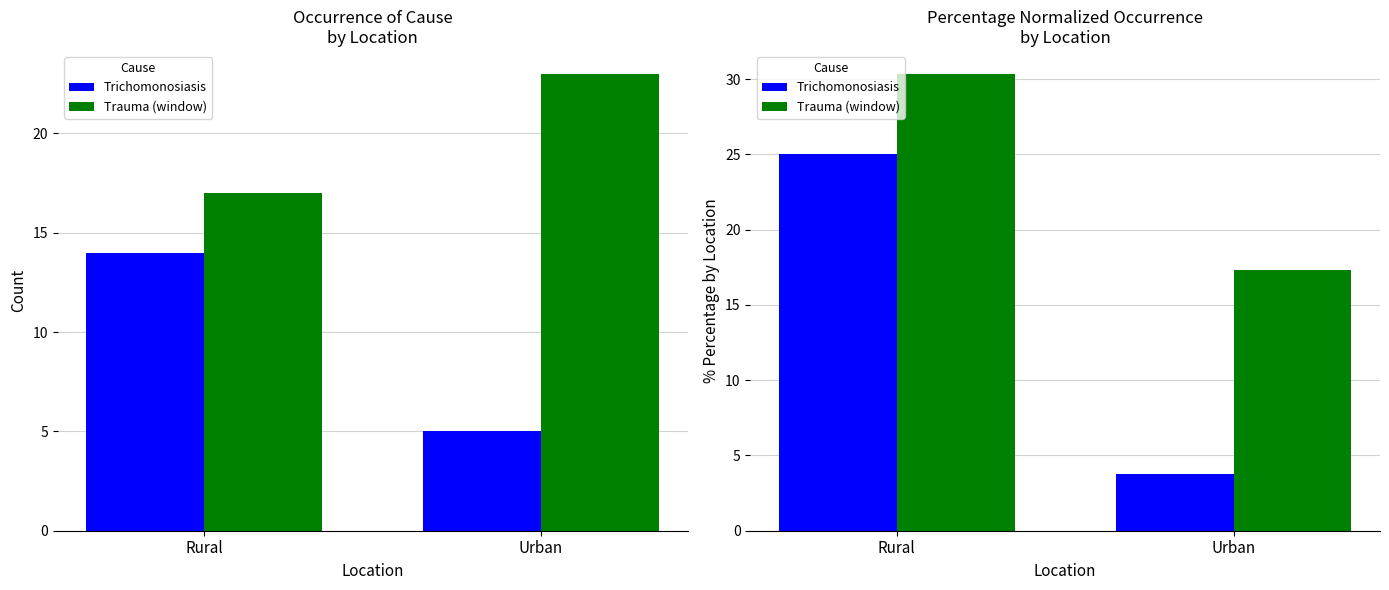

What is the sum of the Trichomonosiasis values at Rural and Urban?

28.8